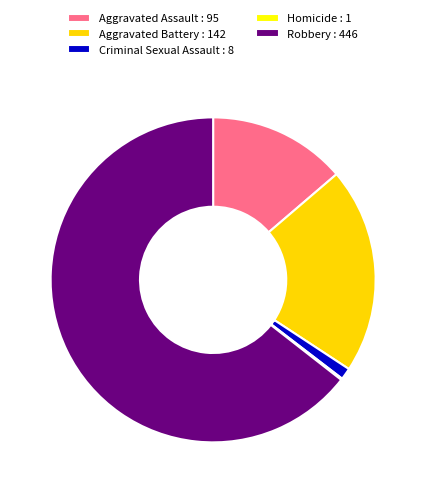

Between Robbery : 446 and Aggravated Battery : 142, which is larger?

Robbery : 446